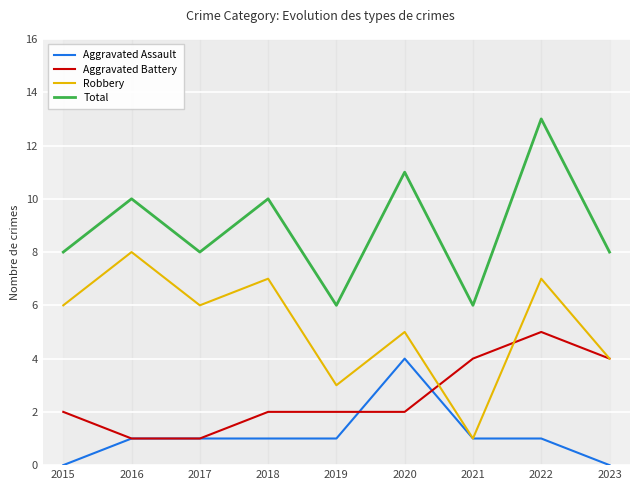

Between 2018 and 2021, which series saw the biggest shift?

Robbery